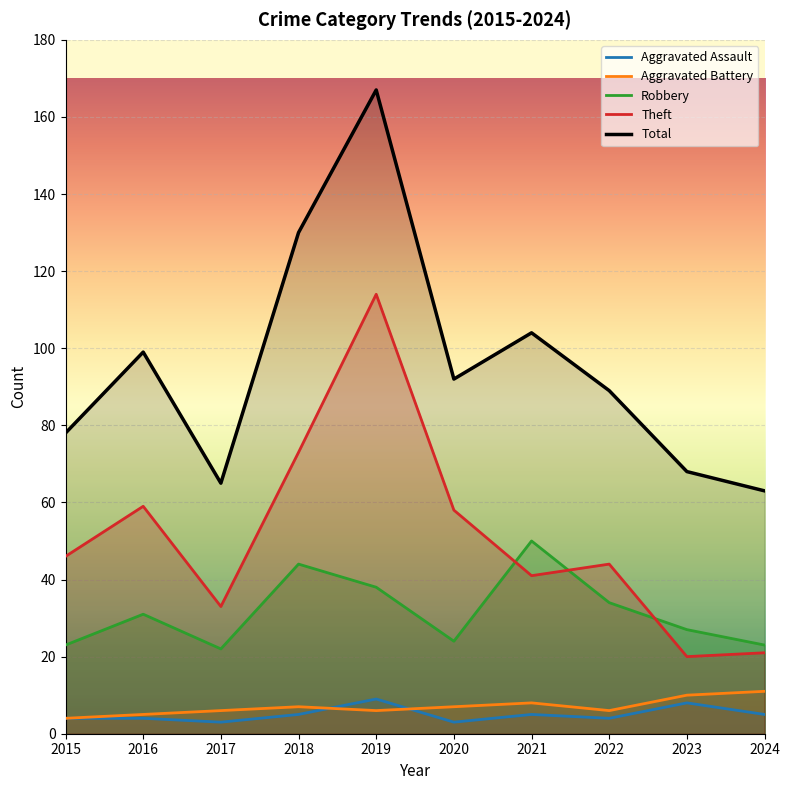

List the series in order of their peak value, highest first.

Total, Theft, Robbery, Aggravated Battery, Aggravated Assault